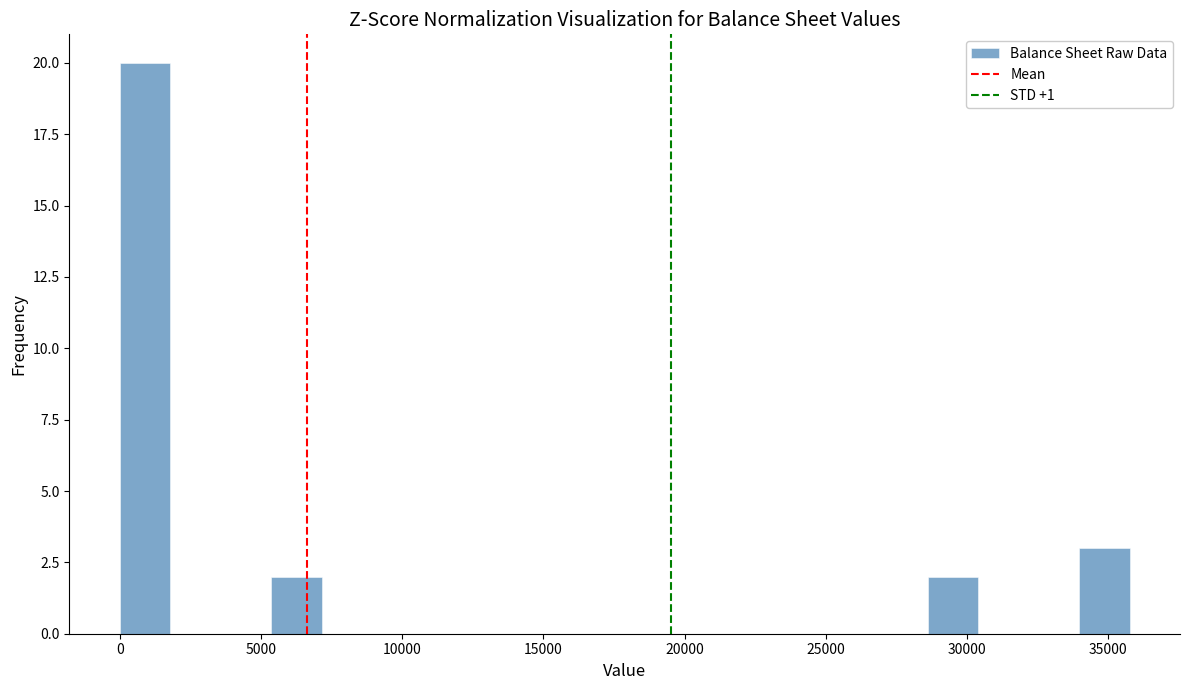

Around what value on the x-axis is the tallest bar? Give the approximate position of its centre, as read against the axis.

1000